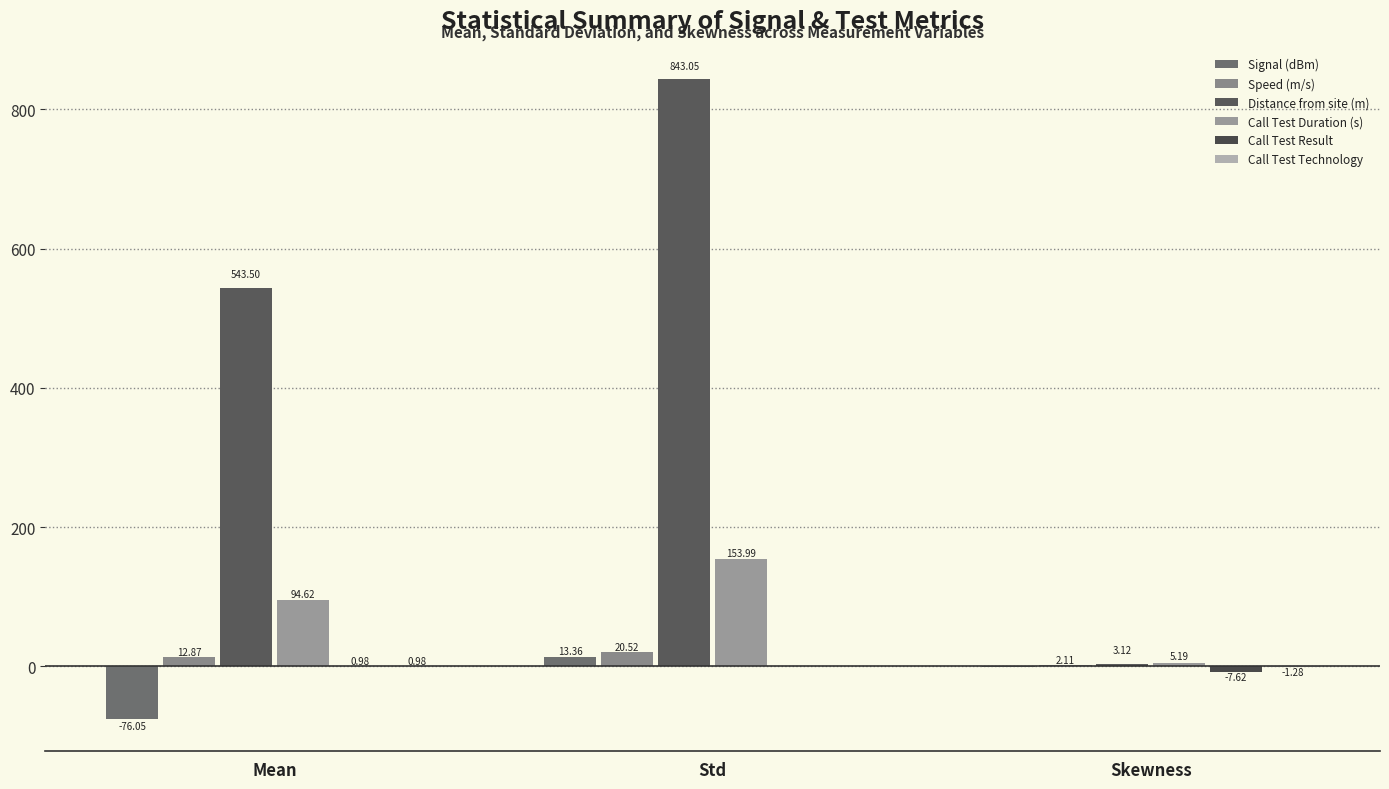

Which series has the largest range (max minus min)?

Distance from site (m)